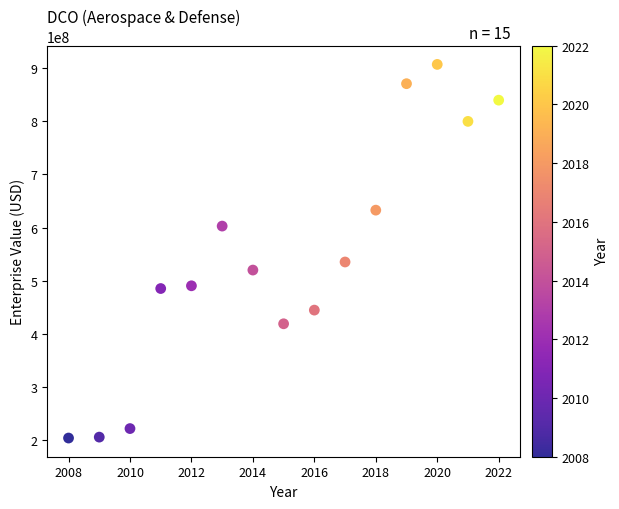

What is the range of Y values (max minus min)?

703531100